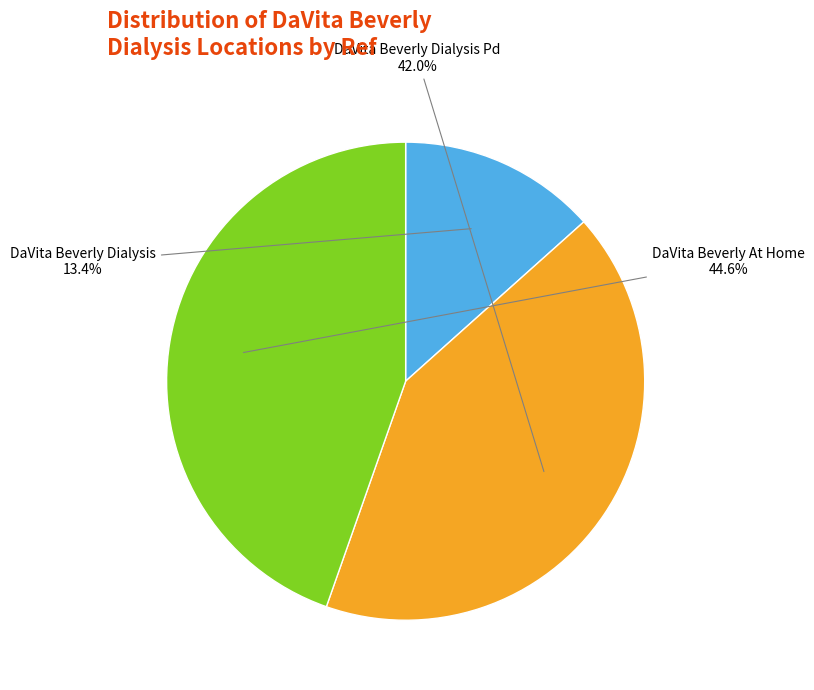

Is there a majority slice in this chart?

No